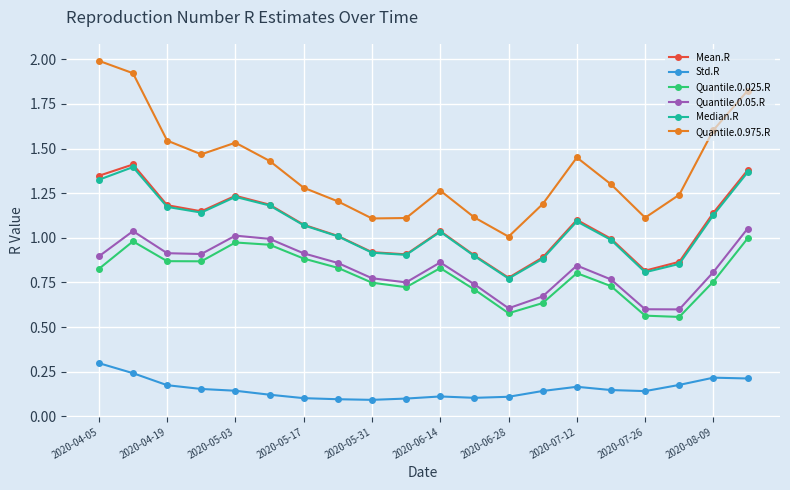

What is the maximum value shown in the chart?

2.0